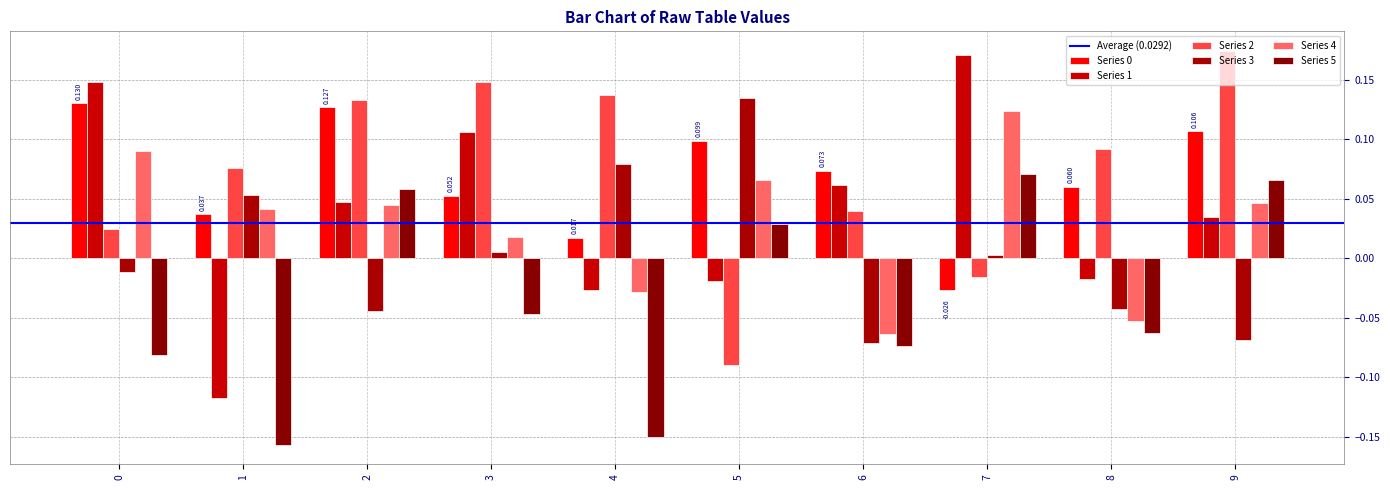

At which label is Series 4 closest to 0?

3